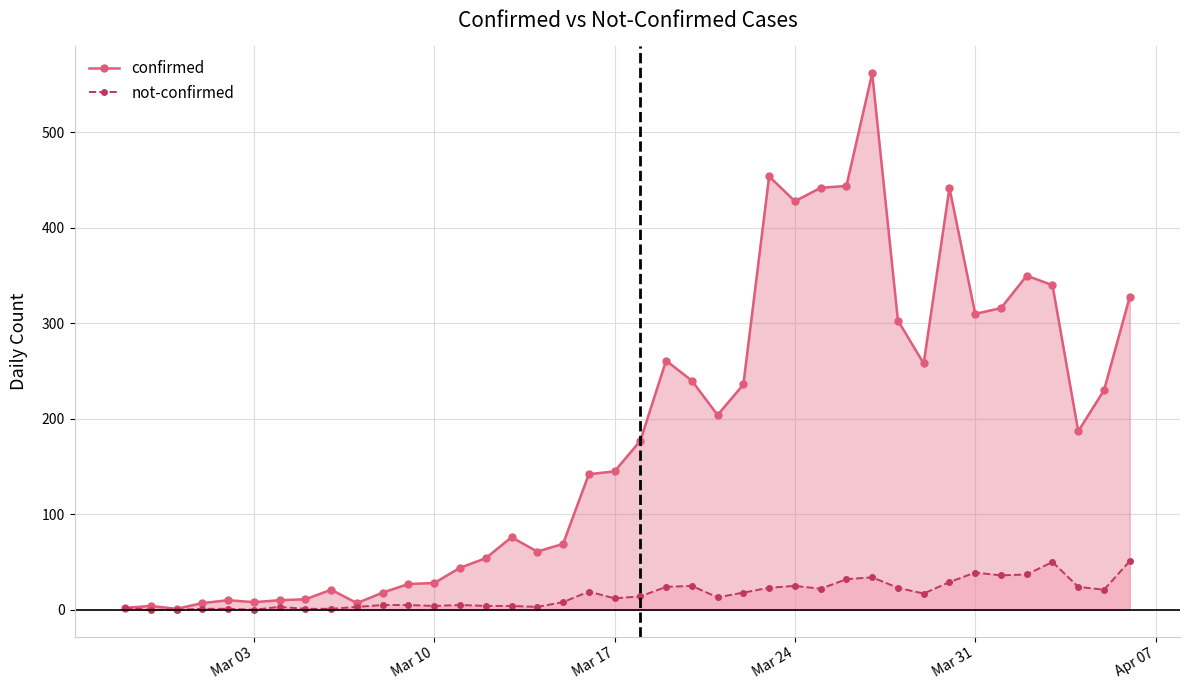

What is the highest value of the not-confirmed series?

51